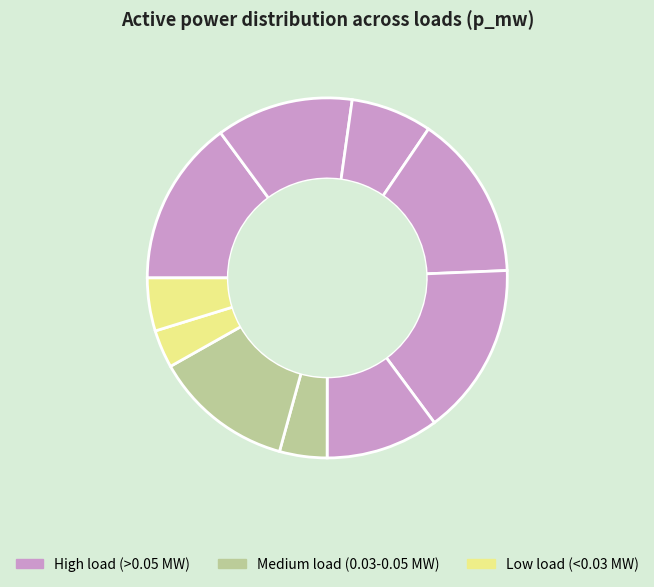

How many slices are in this pie chart?

10